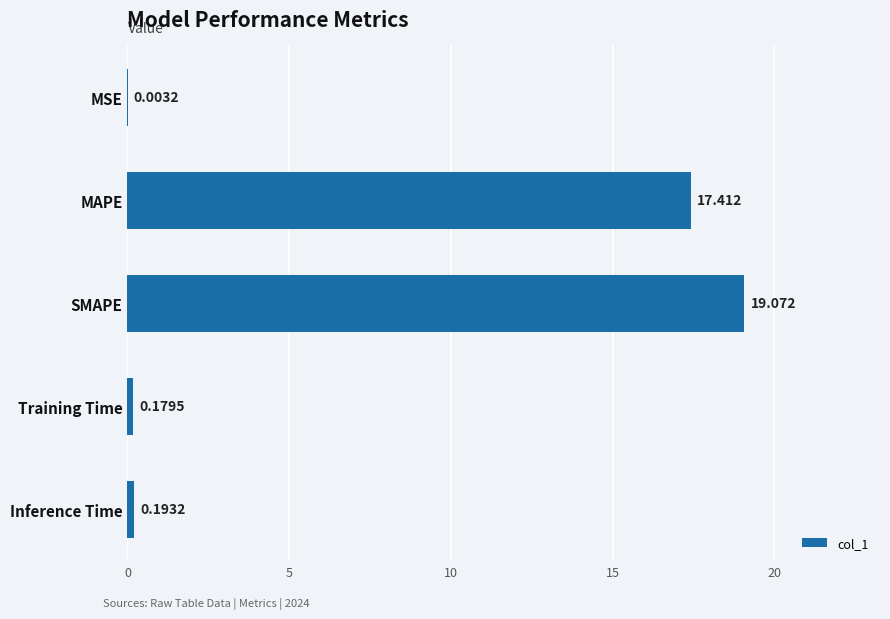

Which has a higher value, Inference Time or MAPE?

MAPE